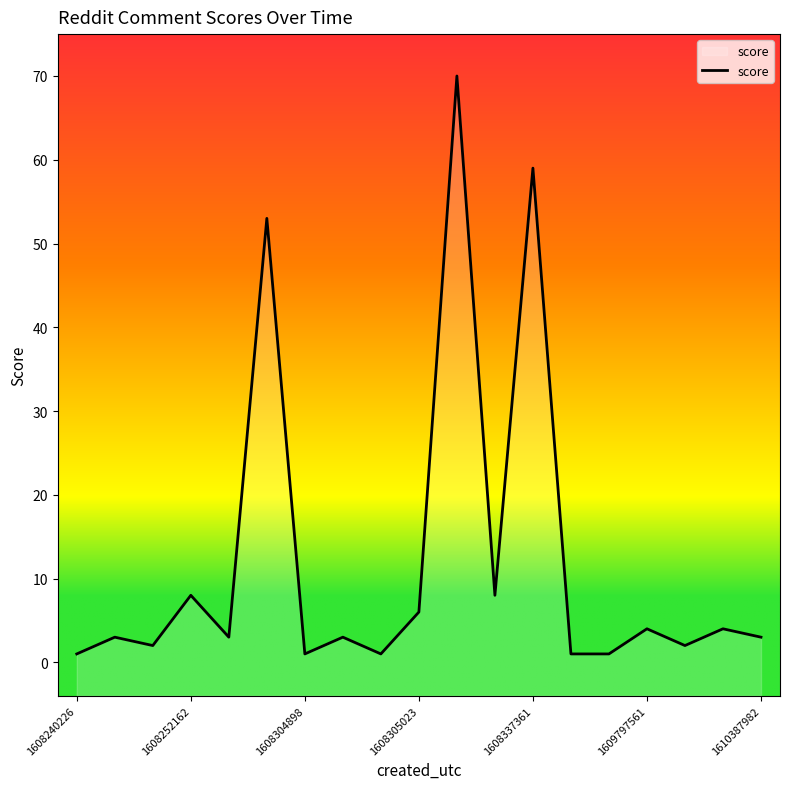

Reading left to right, what are all the values shown in this chart?

1	3	2	8	3	53	1	3	1	6	70	8	59	1	1	4	2	4	3